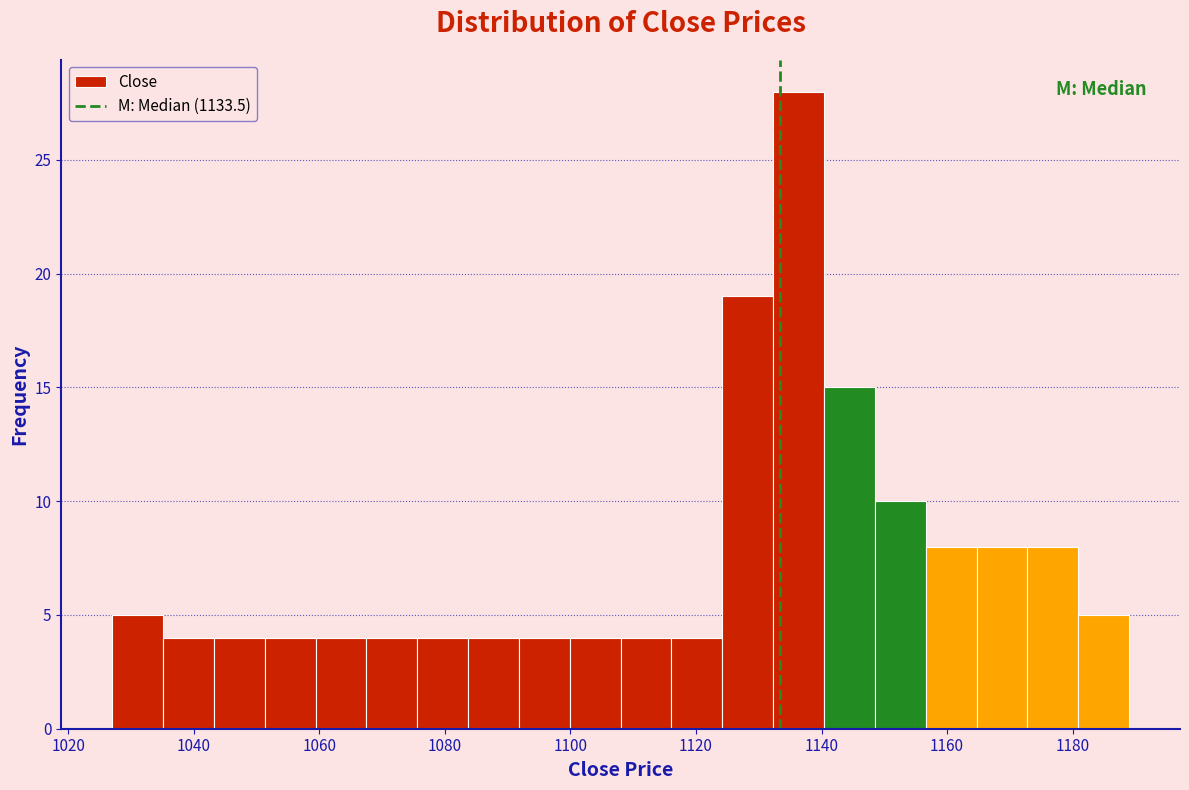

Which range on the x-axis has the tallest bar?

1132 to 1140